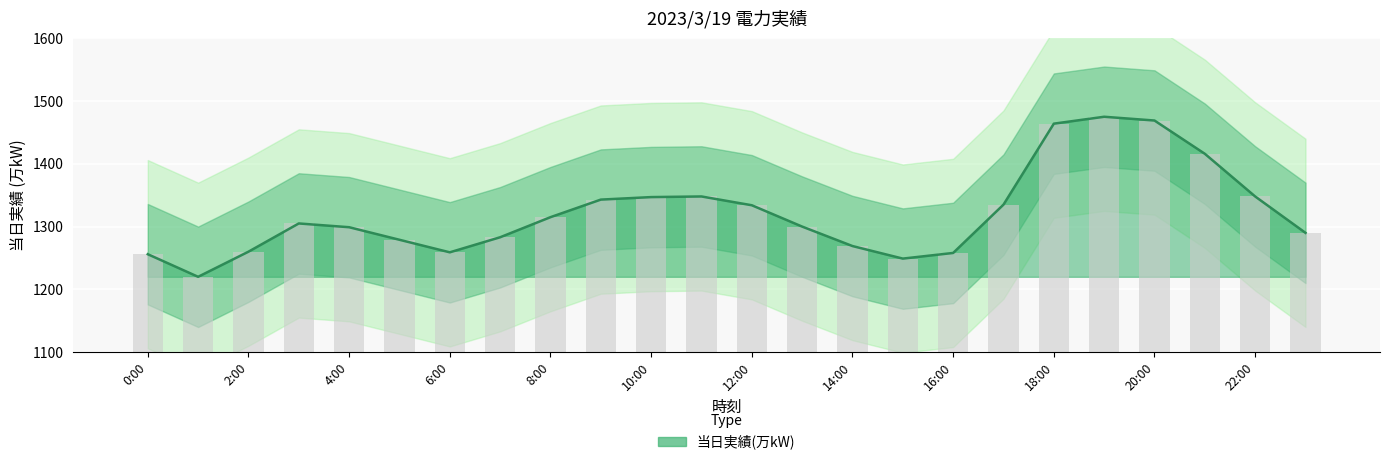

The value at 16:00 is 1258. True or false?

True